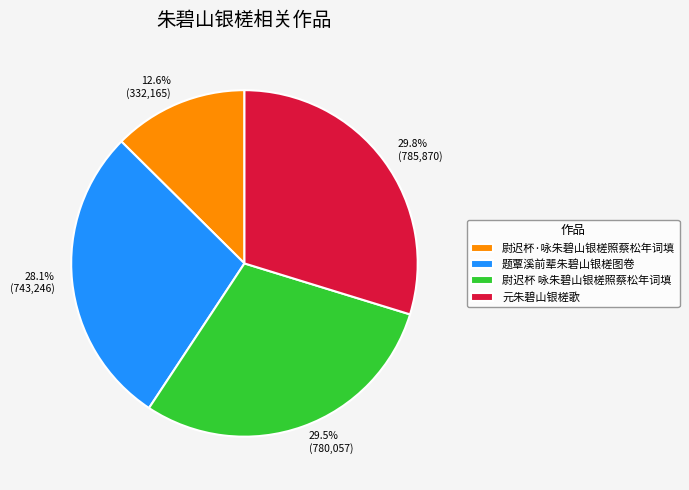

Which has a higher value, 12.6% (332,165) or 28.1% (743,246)?

28.1% (743,246)